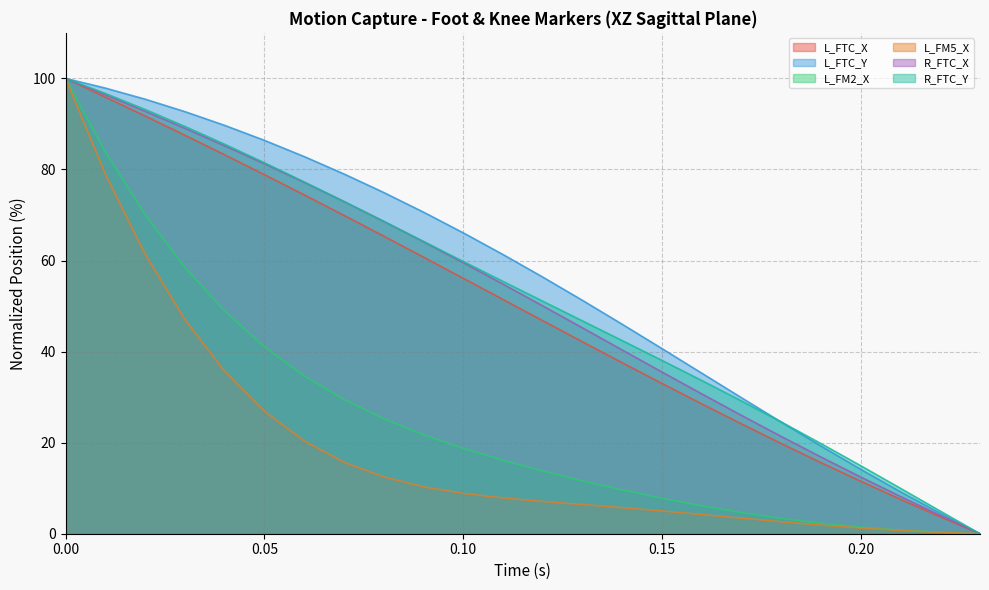

What is the total value across all series at 0.03?

464.3